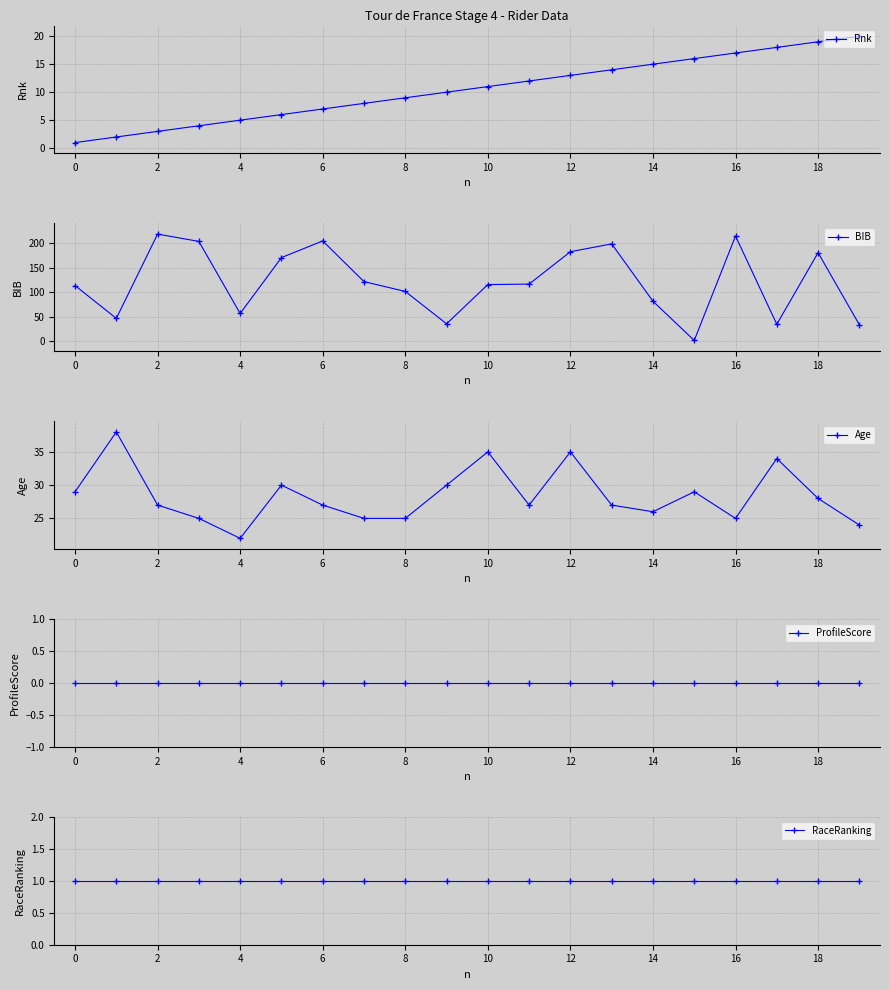

Which series ends up on top after the final intersection of BIB and Rnk?

BIB